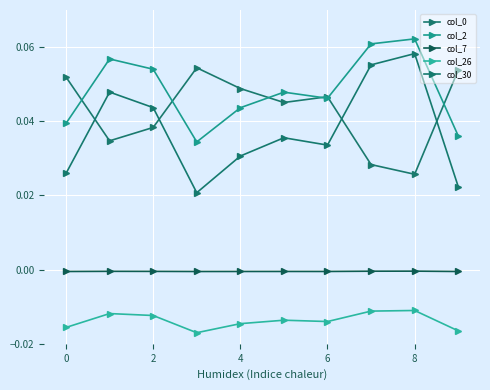

Which series has the widest spread of values?

col_30